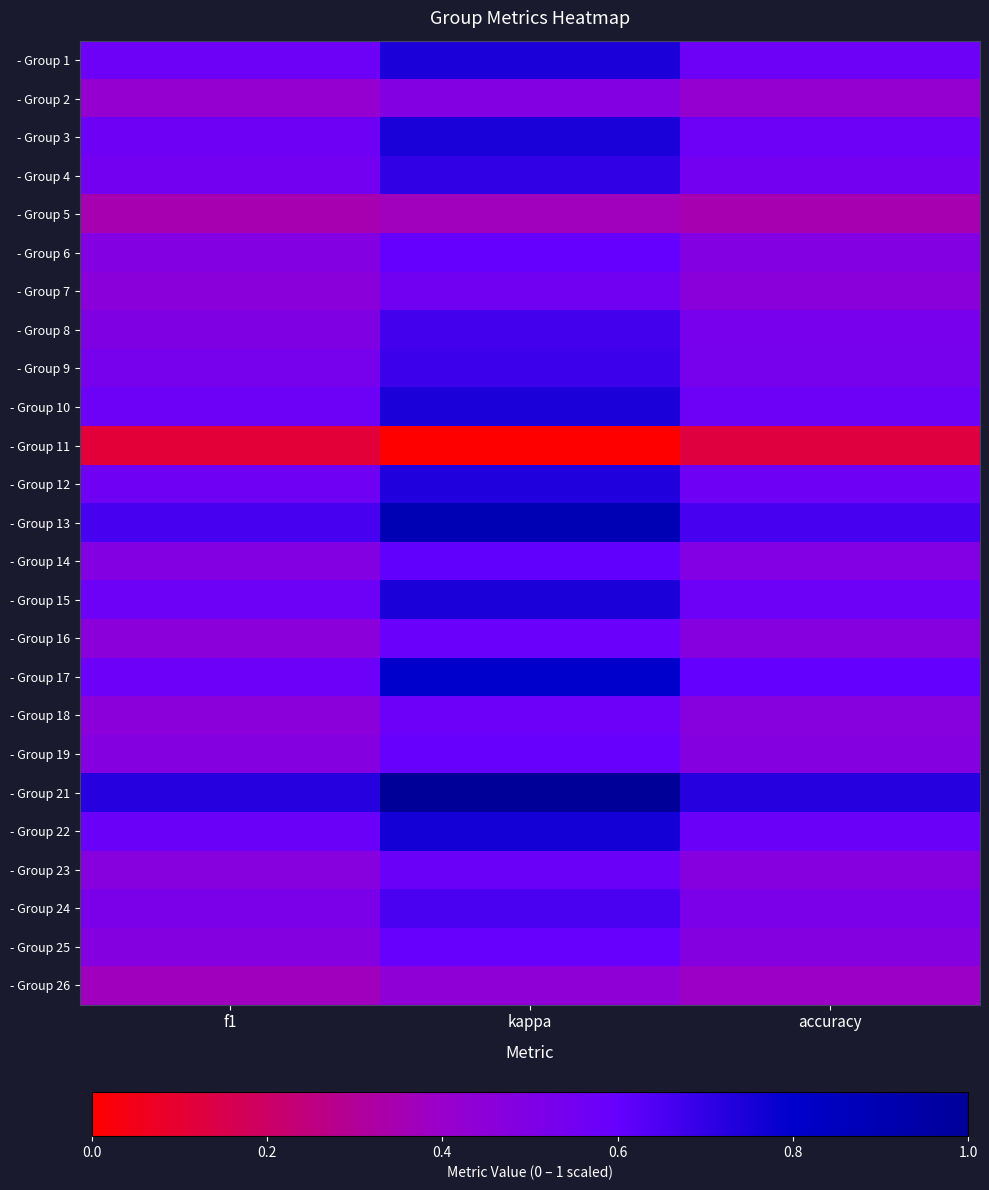

Reading left to right, list all the values displayed in this chart.

- Group 1: f1=0.6	kappa=0.7	accuracy=0.6
- Group 2: f1=0.4	kappa=0.5	accuracy=0.4
- Group 3: f1=0.6	kappa=0.7	accuracy=0.6
- Group 4: f1=0.5	kappa=0.7	accuracy=0.5
- Group 5: f1=0.3	kappa=0.4	accuracy=0.3
- Group 6: f1=0.5	kappa=0.6	accuracy=0.5
- Group 7: f1=0.5	kappa=0.6	accuracy=0.5
- Group 8: f1=0.5	kappa=0.7	accuracy=0.5
- Group 9: f1=0.5	kappa=0.7	accuracy=0.5
- Group 10: f1=0.6	kappa=0.7	accuracy=0.6
- Group 11: f1=0.1	kappa=0.0	accuracy=0.1
- Group 12: f1=0.6	kappa=0.7	accuracy=0.6
- Group 13: f1=0.7	kappa=0.9	accuracy=0.7
- Group 14: f1=0.5	kappa=0.6	accuracy=0.5
- Group 15: f1=0.6	kappa=0.7	accuracy=0.6
- Group 16: f1=0.5	kappa=0.6	accuracy=0.5
- Group 17: f1=0.6	kappa=0.8	accuracy=0.6
- Group 18: f1=0.5	kappa=0.6	accuracy=0.5
- Group 19: f1=0.5	kappa=0.6	accuracy=0.5
- Group 21: f1=0.7	kappa=1.0	accuracy=0.7
- Group 22: f1=0.6	kappa=0.8	accuracy=0.6
- Group 23: f1=0.5	kappa=0.6	accuracy=0.5
- Group 24: f1=0.5	kappa=0.7	accuracy=0.5
- Group 25: f1=0.5	kappa=0.6	accuracy=0.5
- Group 26: f1=0.4	kappa=0.4	accuracy=0.4